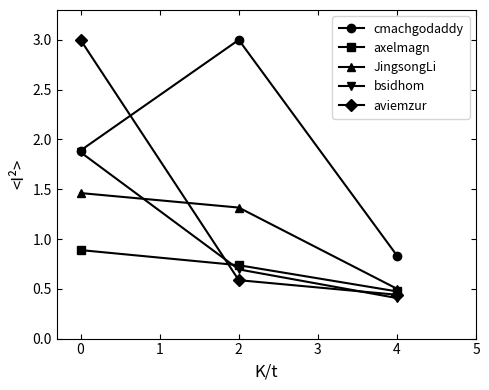

Which series has the widest spread of values?

aviemzur